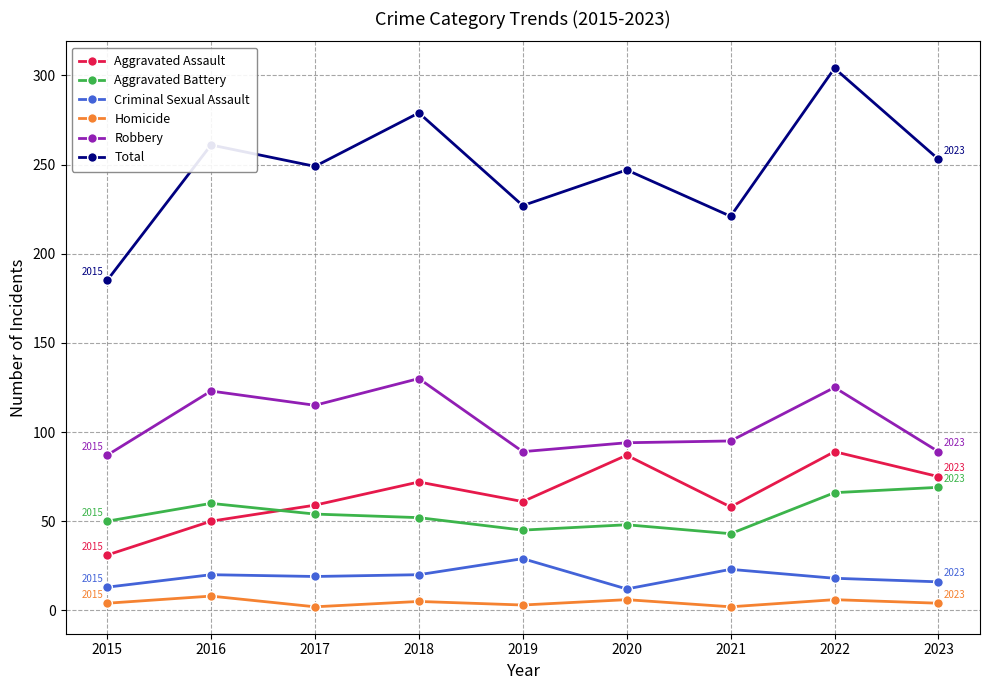

How many lines are shown in the chart?

6